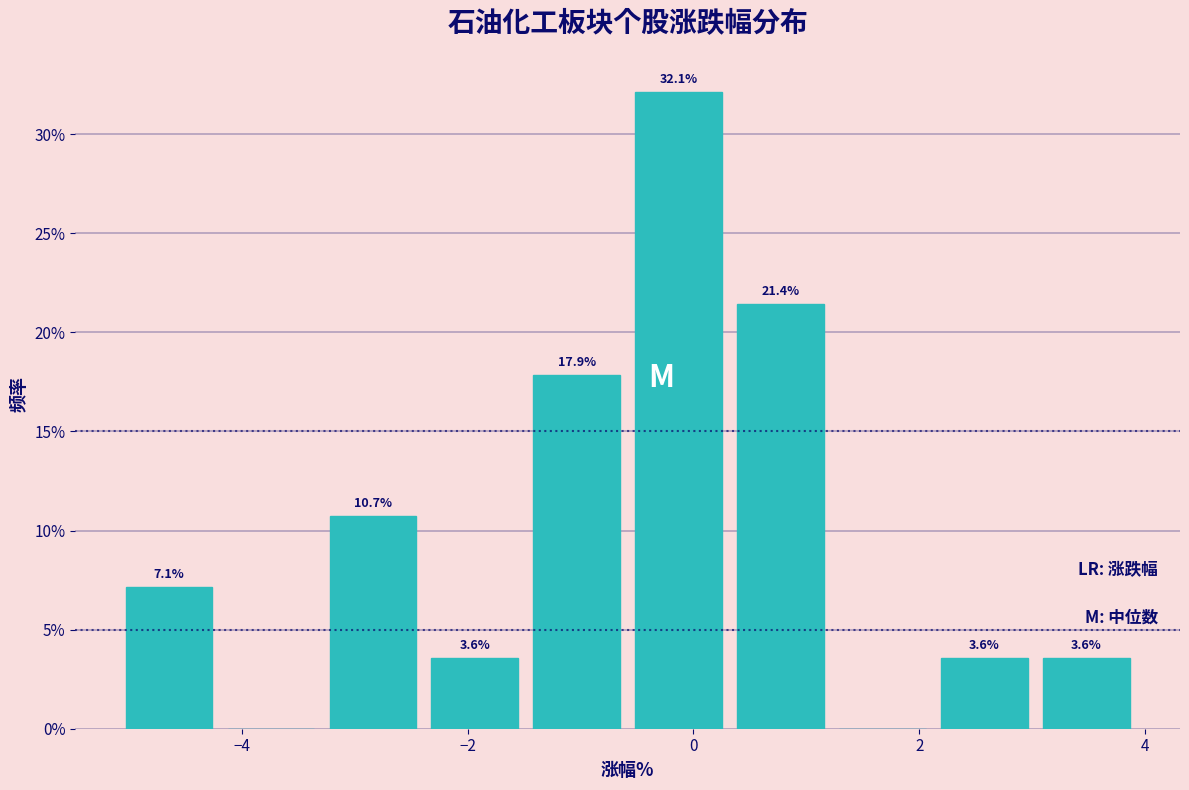

Over which range of the x-axis is the bar tallest?

-0.6 to 0.4